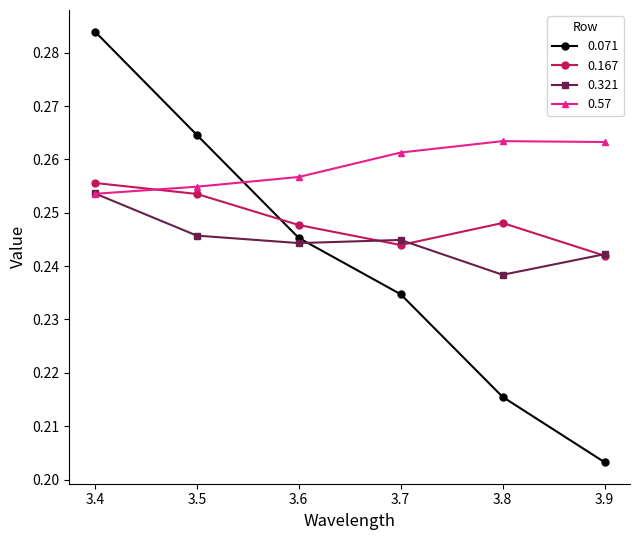

Which series changed the most between 3.6 and 3.7?

0.071